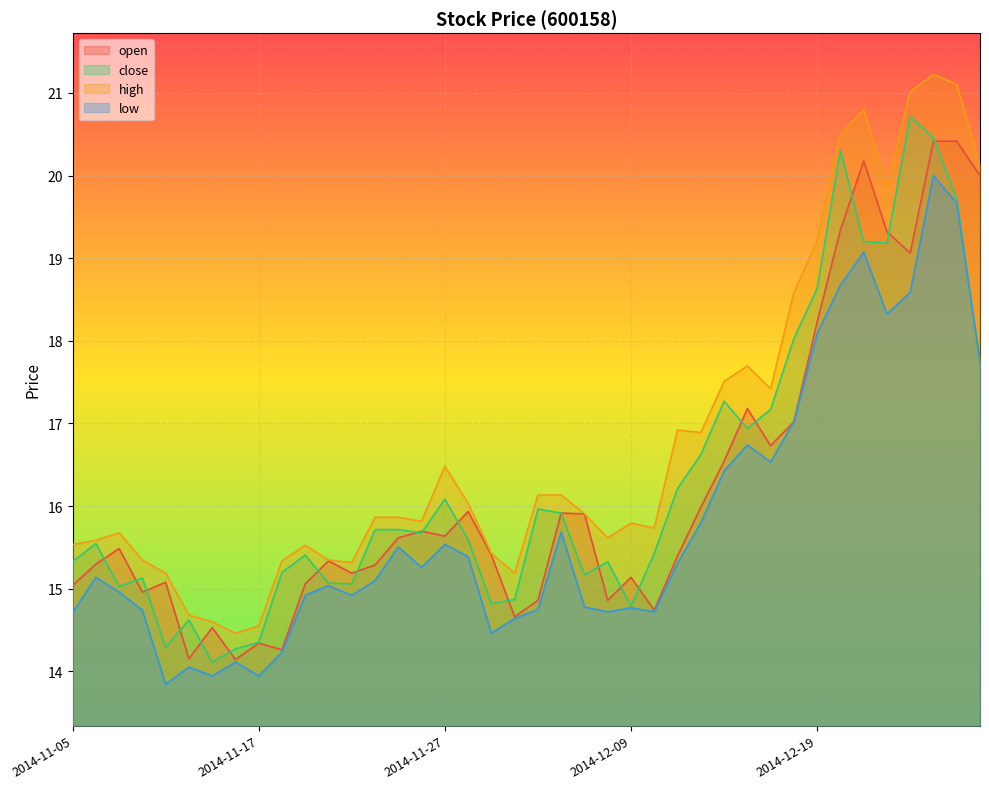

List the series in order of their peak value, highest first.

high, close, open, low